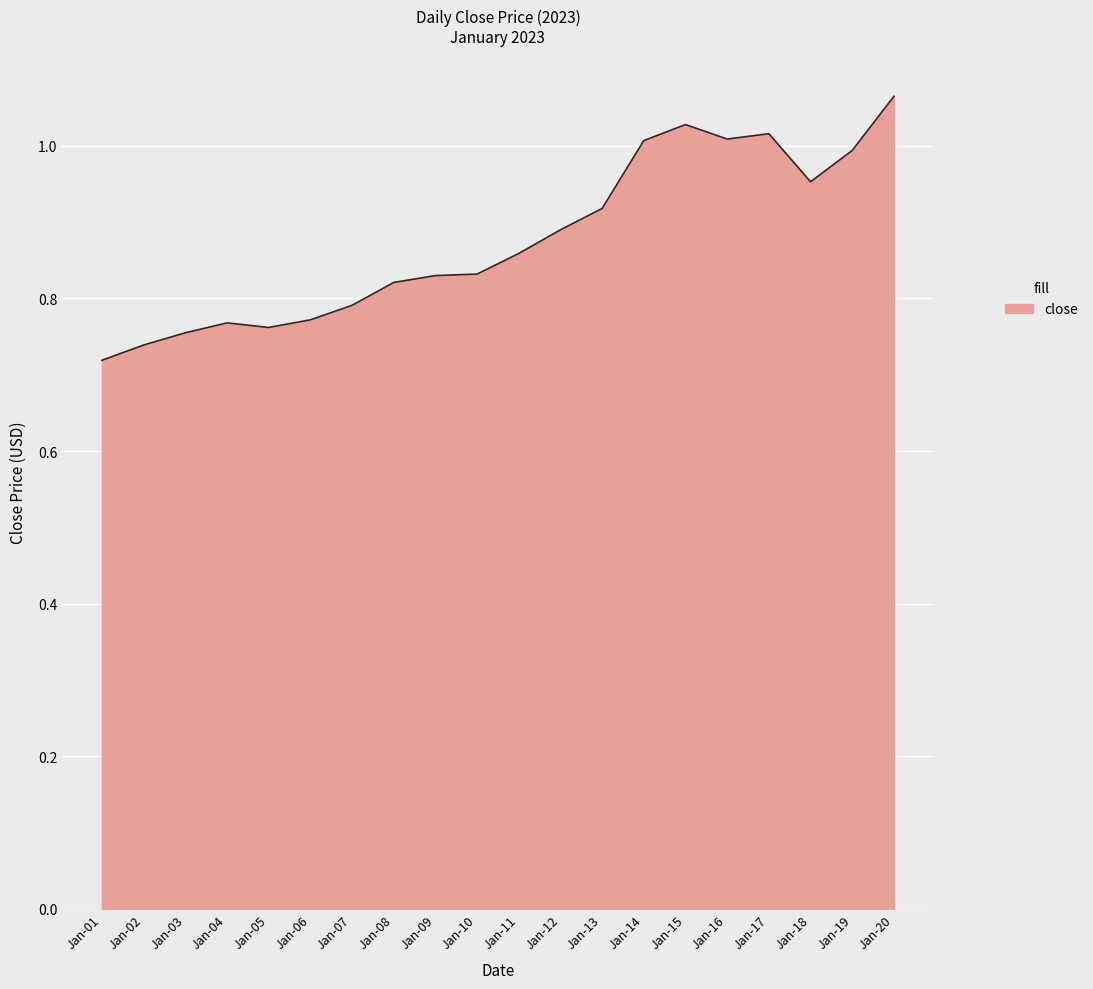

At which category does the chart reach its peak across all series?

Jan-20